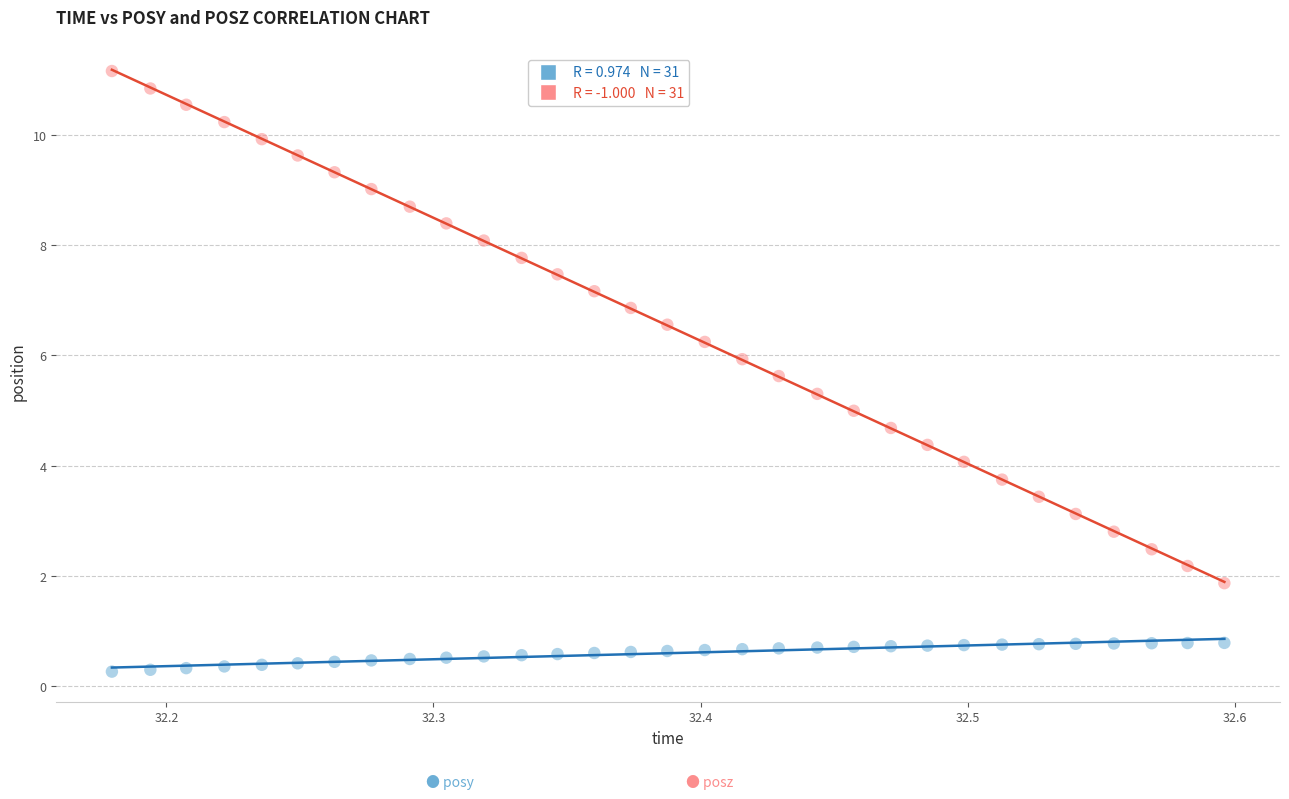

Across all data points, what is the range of X values (max minus min)?

0.4